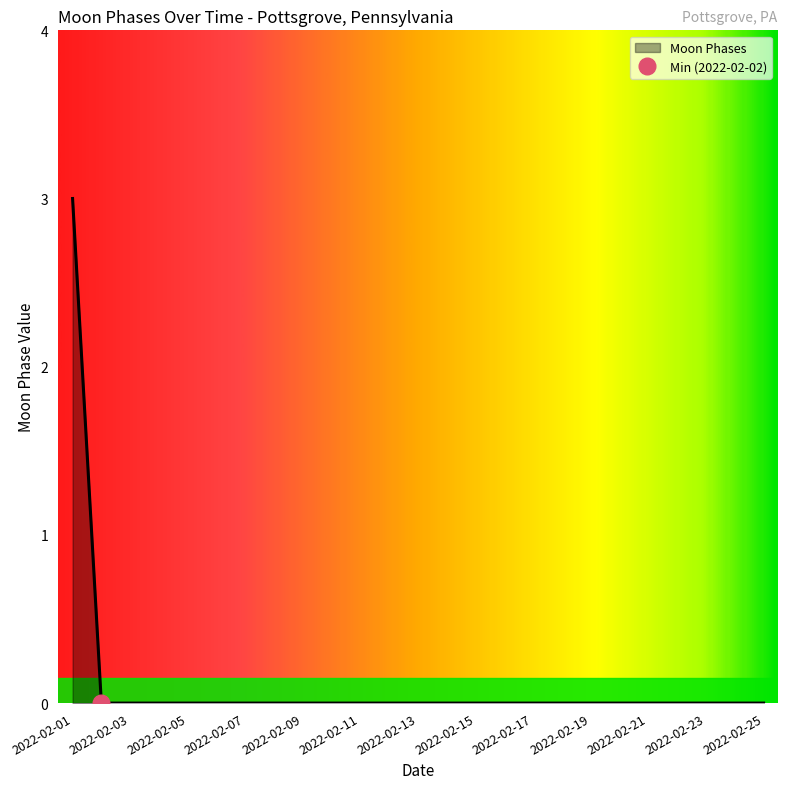

Rank the categories by value from lowest to highest.

2022-02-02, 2022-02-03, 2022-02-04, 2022-02-05, 2022-02-06, 2022-02-07, 2022-02-08, 2022-02-09, 2022-02-10, 2022-02-11, 2022-02-12, 2022-02-13, 2022-02-14, 2022-02-15, 2022-02-16, 2022-02-17, 2022-02-18, 2022-02-19, 2022-02-20, 2022-02-21, 2022-02-22, 2022-02-23, 2022-02-24, 2022-02-25, 2022-02-01